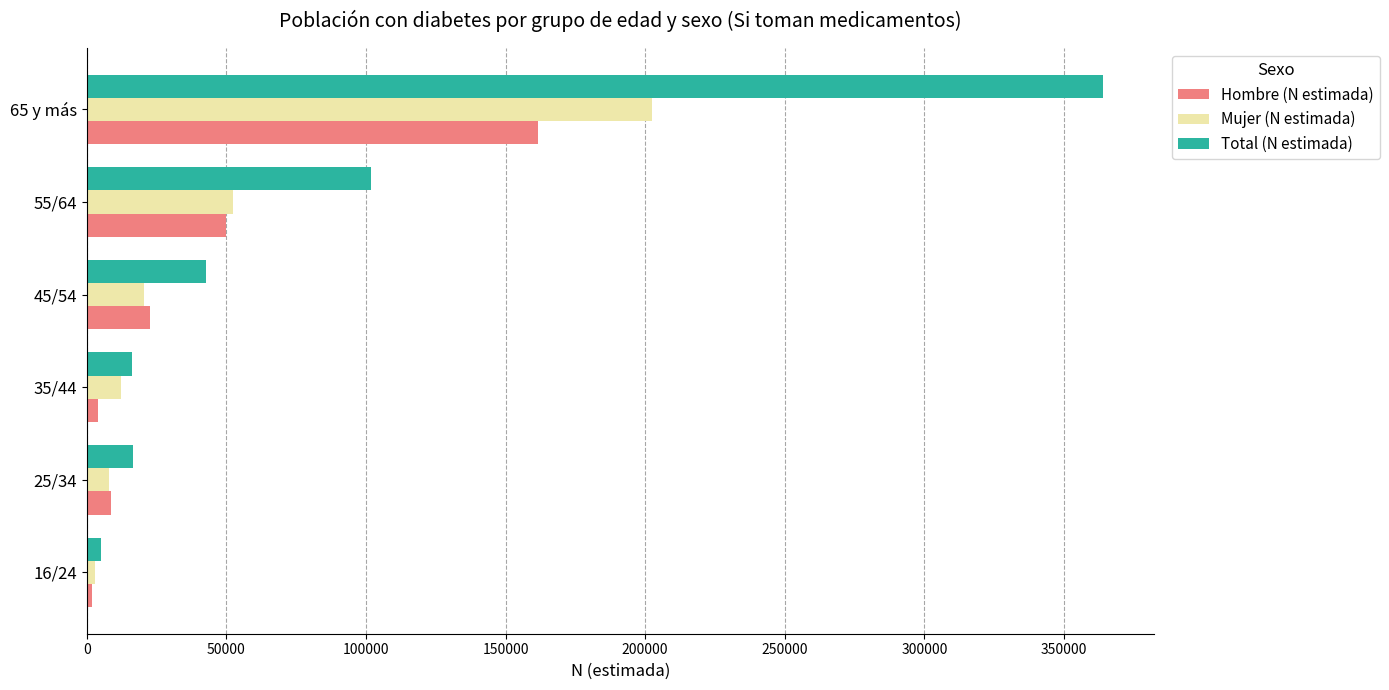

The value of Hombre (N estimada) at 65 y más is 161574. True or false?

True